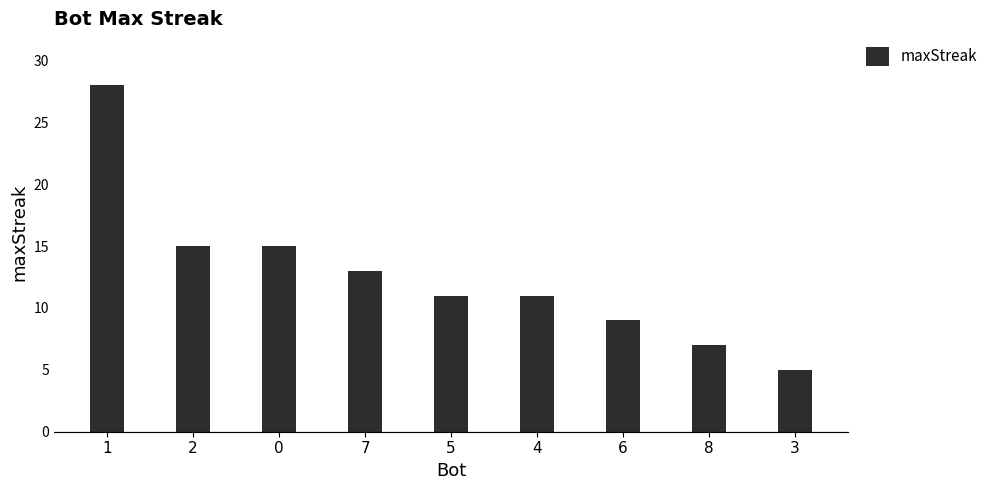

How many categories are shown in the chart?

9